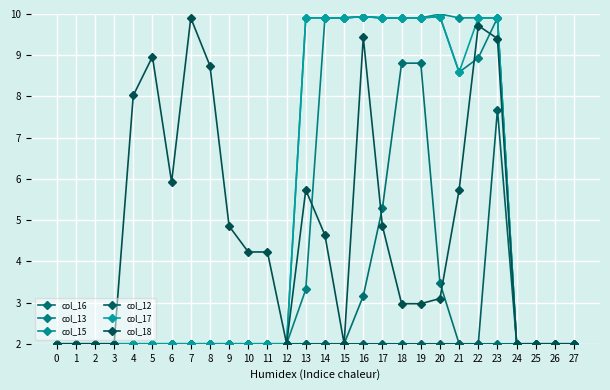

What is the total value across all series at 20?

38.4